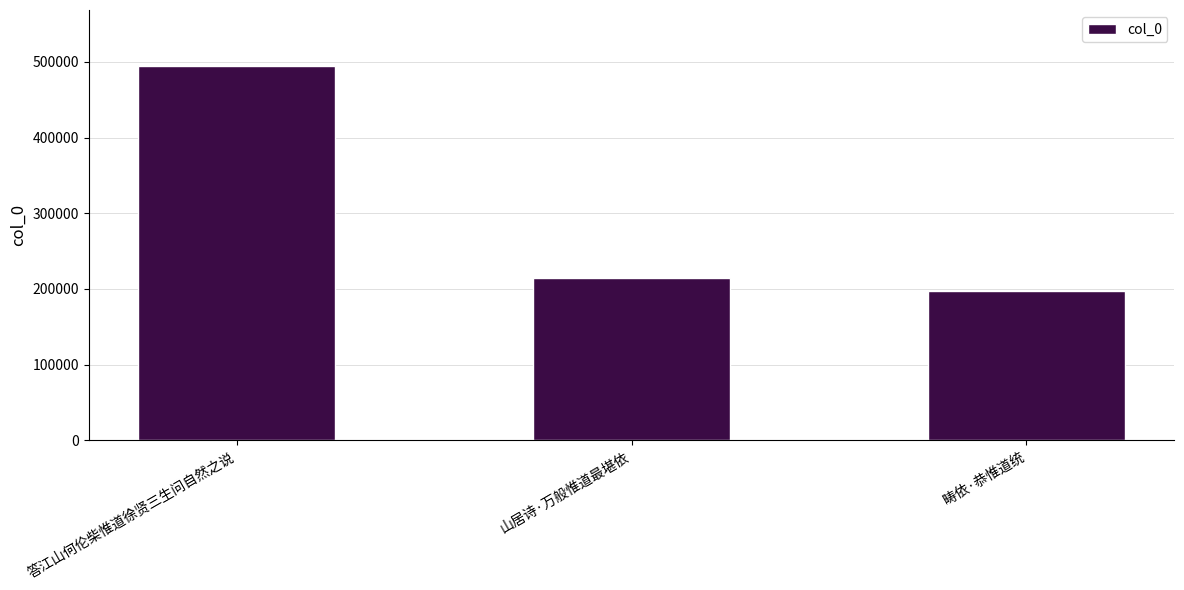

Where is the data nearest to the value 346122?

山居诗·万般惟道最堪依